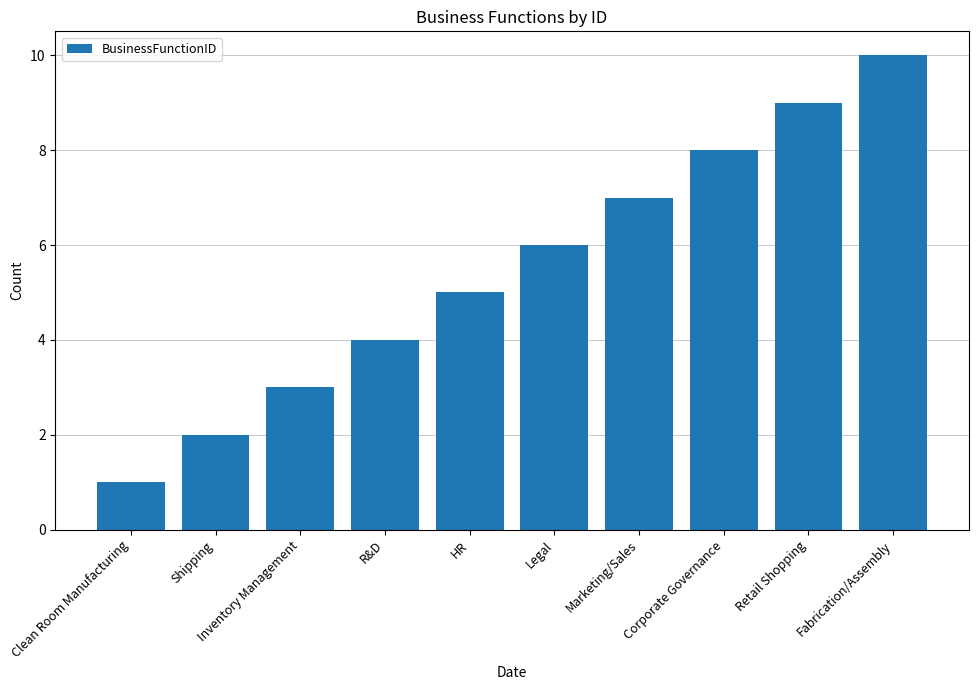

What is the smallest value displayed?

1